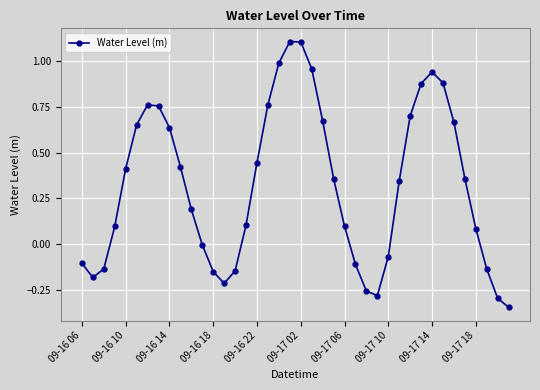

What is the difference between the maximum and minimum values?

1.5